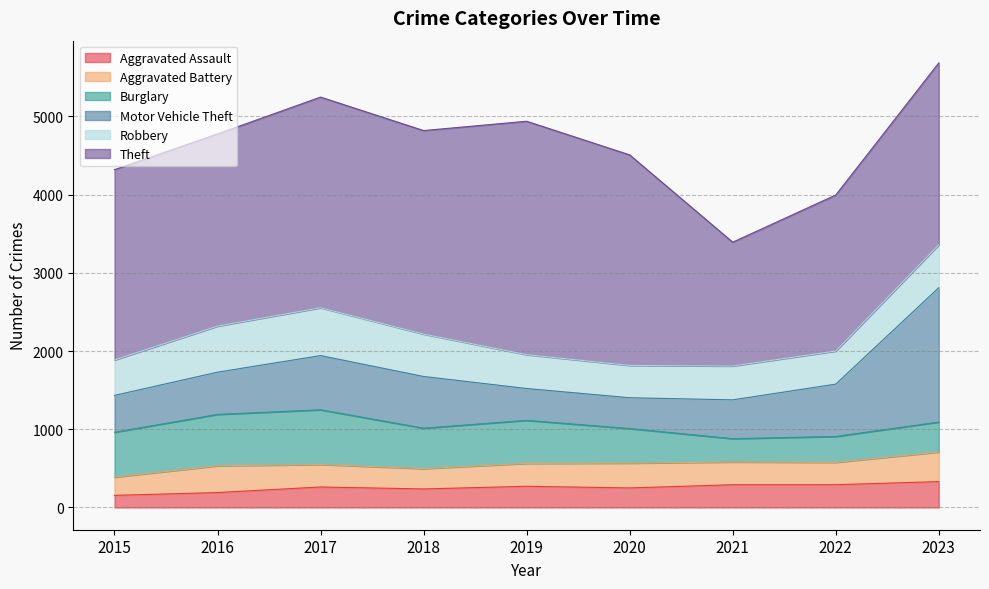

Does the chart display data point markers on the line(s)?

No